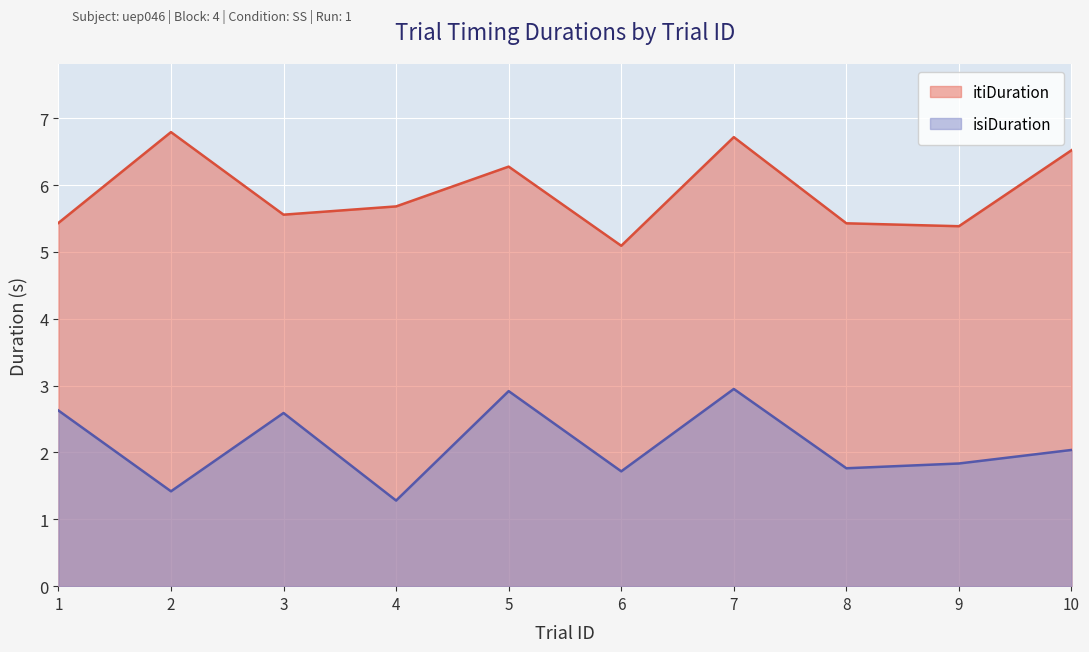

How many distinct data groups are displayed?

2